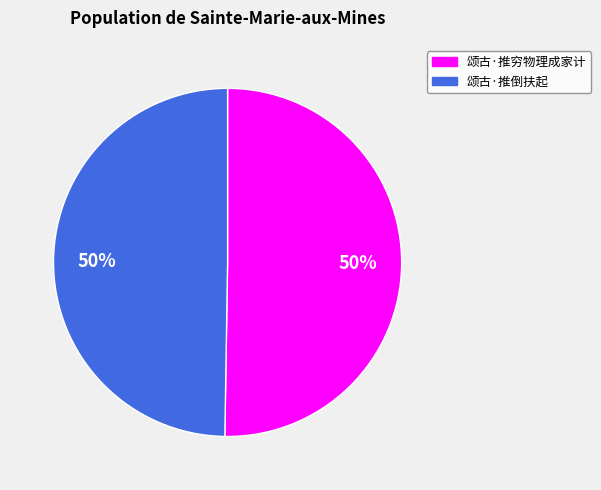

To the nearest percent, what is the combined percentage of 颂古·推穷物理成家计 and 颂古·推倒扶起?

100%